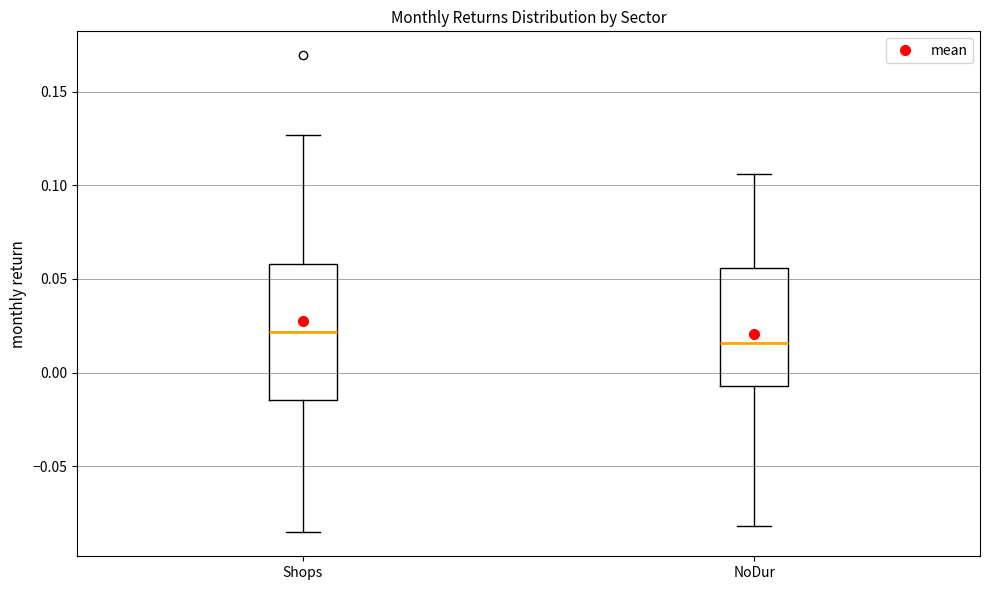

Where is the lower edge of the box for Shops on the y-axis? The values are not printed on the chart, so give them approximately, as read against the axis.

-0.015